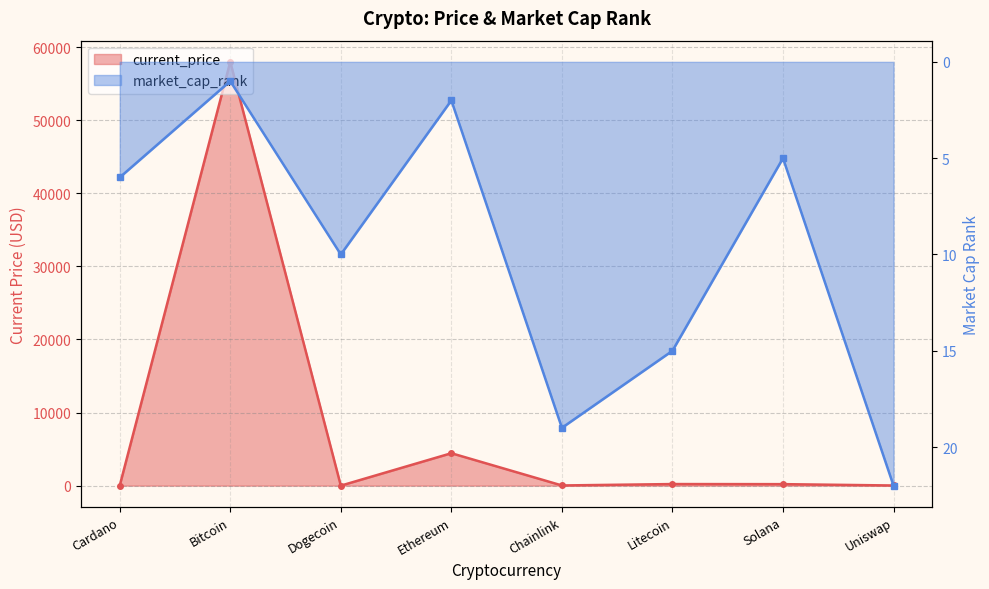

True or false: current_price has a value of 205.9 at Solana.

True